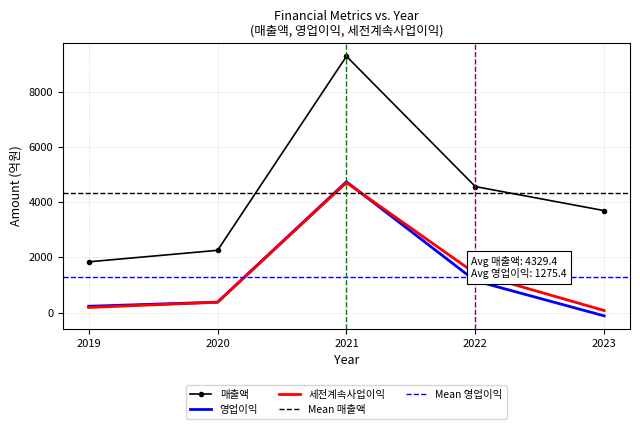

Rank the categories by 세전계속사업이익 value from highest to lowest.

2021, 2022, 2020, 2019, 2023